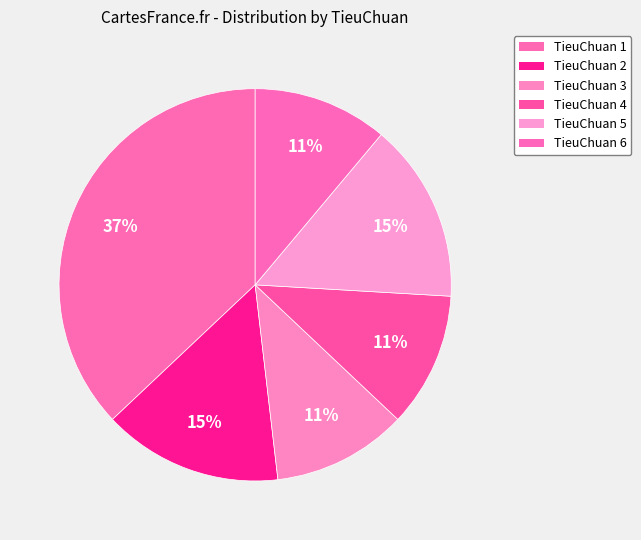

How many segments does this pie chart have?

6